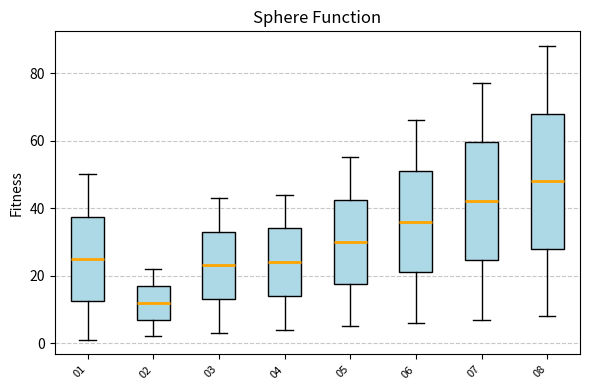

Reading left to right, read every box against the y-axis: the position of its median line, the range the box covers, and the ends of its whiskers. The values are not printed on the chart, so give them approximately, as read against the axis.

01: median 26, box 12 to 38, whiskers 2 to 50
02: median 12, box 8 to 18, whiskers 2 to 22
03: median 24, box 14 to 34, whiskers 4 to 44
04: median 24, box 14 to 34, whiskers 4 to 44
05: median 30, box 18 to 42, whiskers 6 to 56
06: median 36, box 22 to 52, whiskers 6 to 66
07: median 42, box 24 to 60, whiskers 8 to 78
08: median 48, box 28 to 68, whiskers 8 to 88